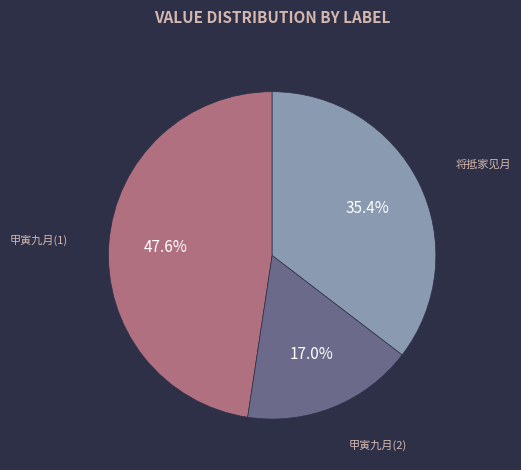

Which category has the smallest portion of the pie?

甲寅九月(2)